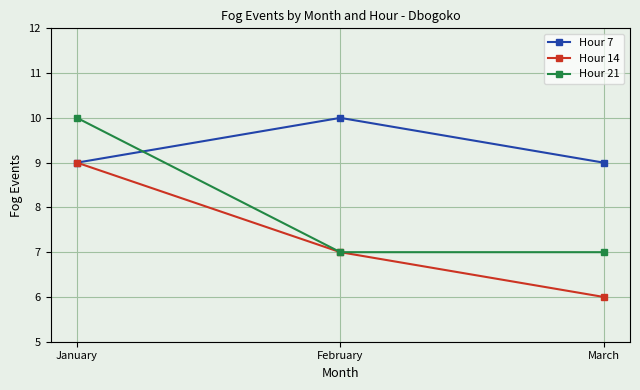

Does the chart have visible grid lines?

Yes